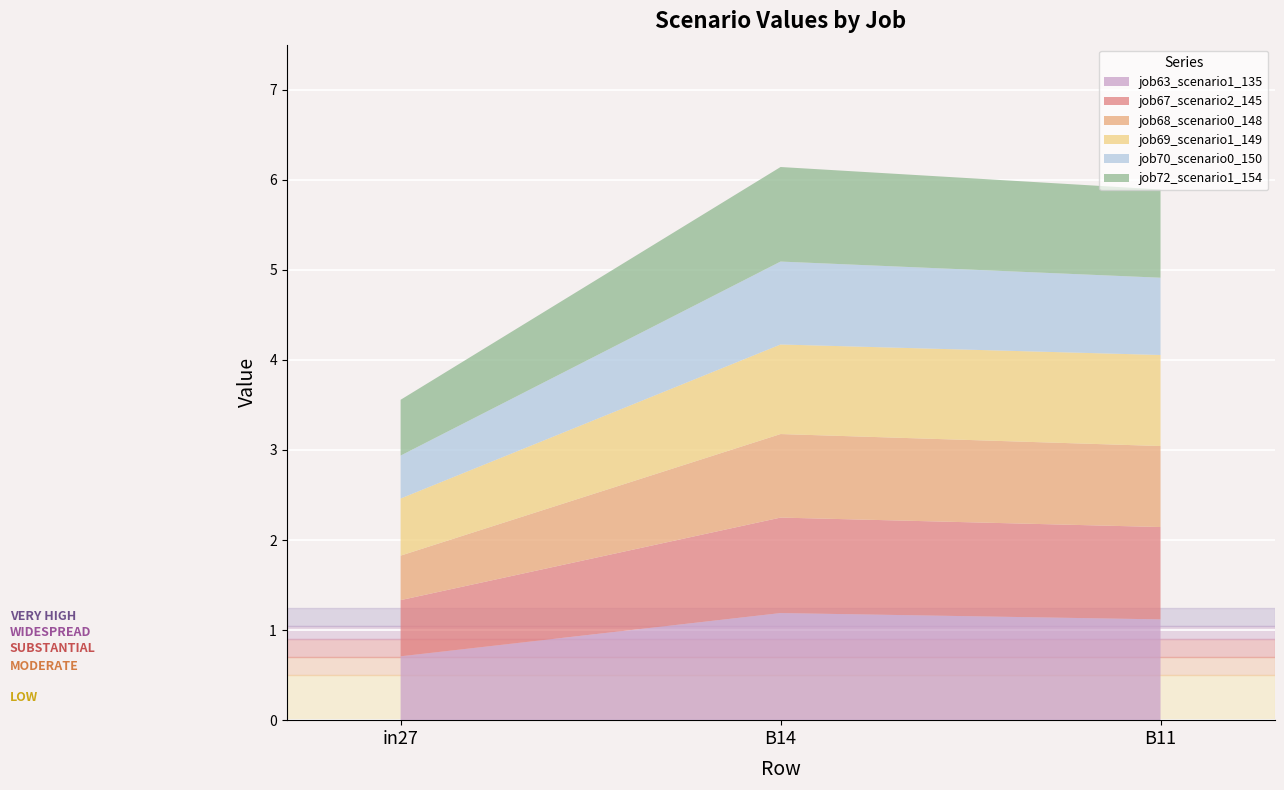

Reading right to left, extract all data points from this chart.

job63_scenario1_135: 1.1	1.2	0.7
job67_scenario2_145: 1.0	1.1	0.6
job68_scenario0_148: 0.9	0.9	0.5
job69_scenario1_149: 1.0	1.0	0.6
job70_scenario0_150: 0.9	0.9	0.5
job72_scenario1_154: 1.0	1.0	0.6